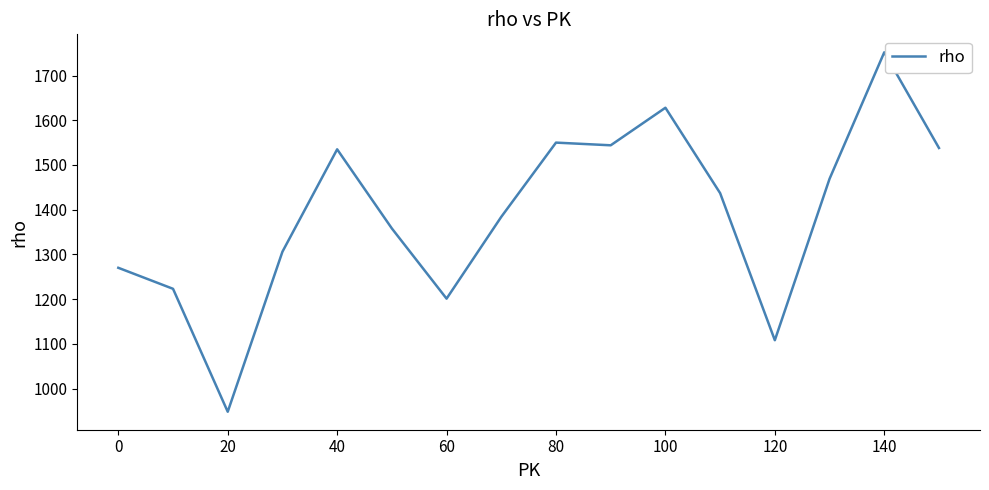

What is the smallest value displayed?

948